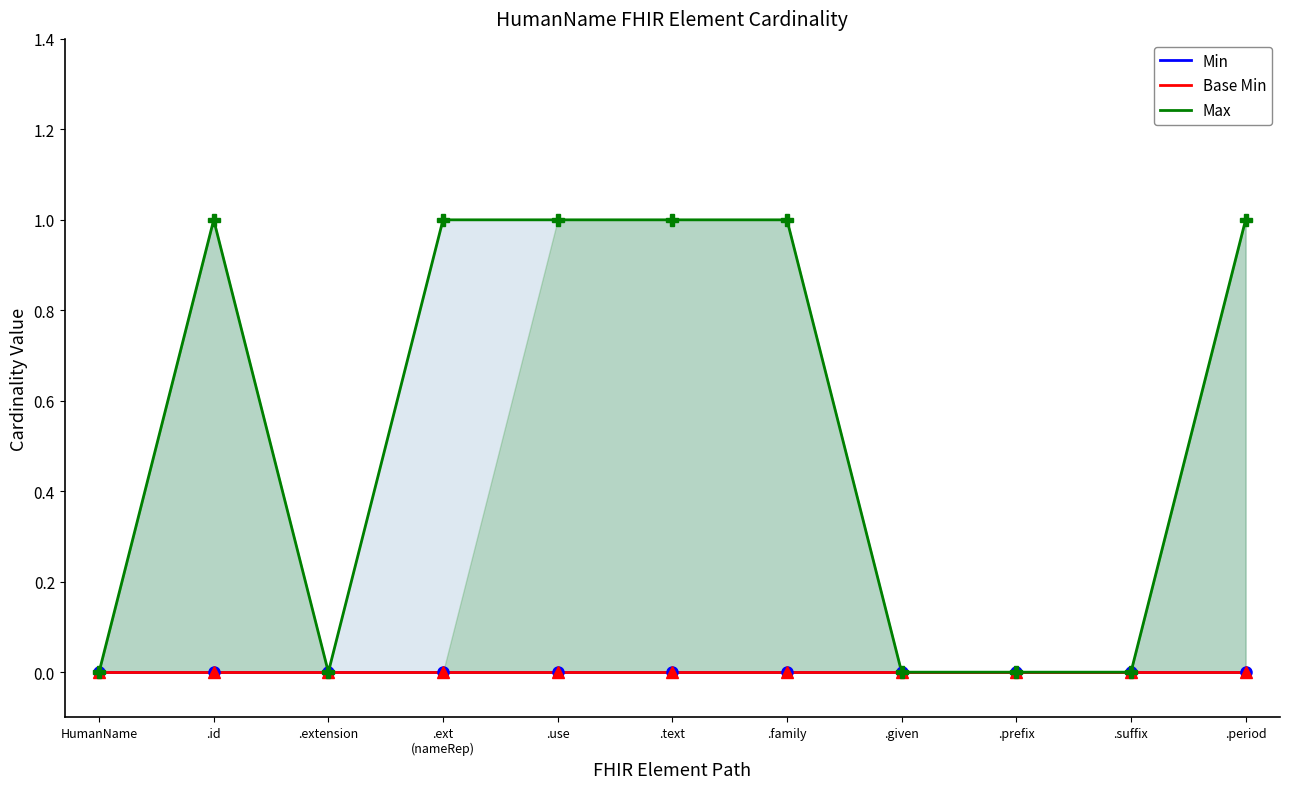

Rank the series by their maximum value, from lowest to highest.

Min, Base Min, Max